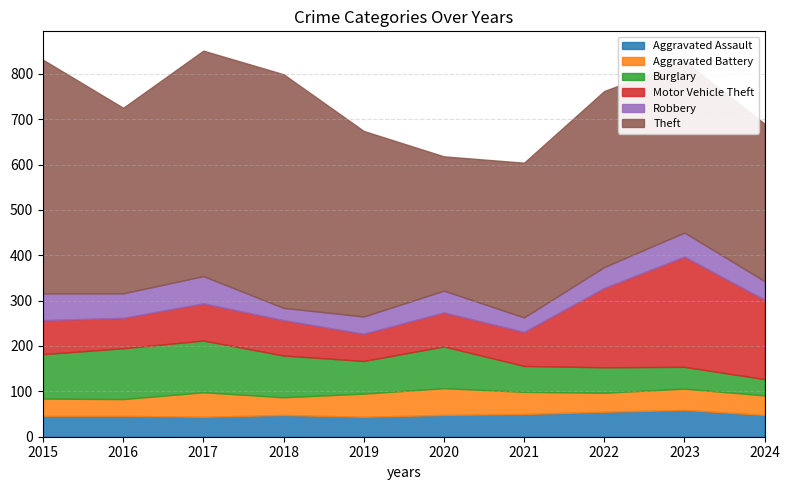

At which category is the sum across all series the highest?

2017